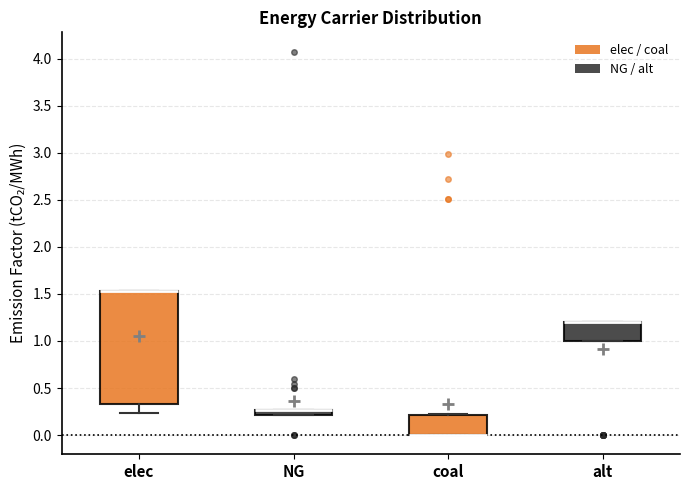

Which box is the tallest, from its lower edge to its upper edge?

elec